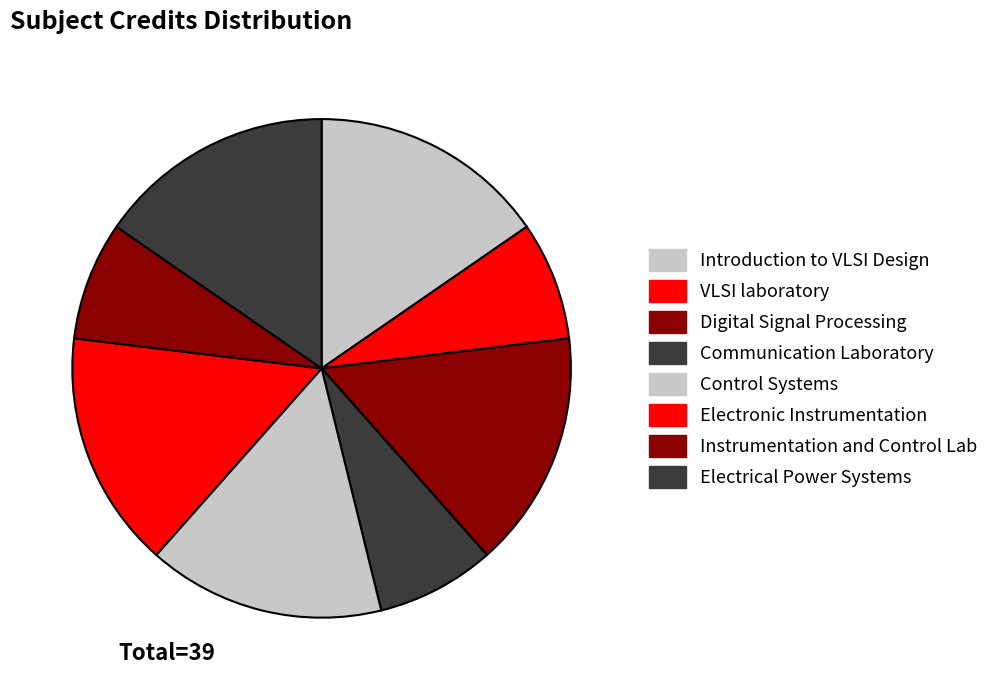

Count the number of slices in the pie.

8